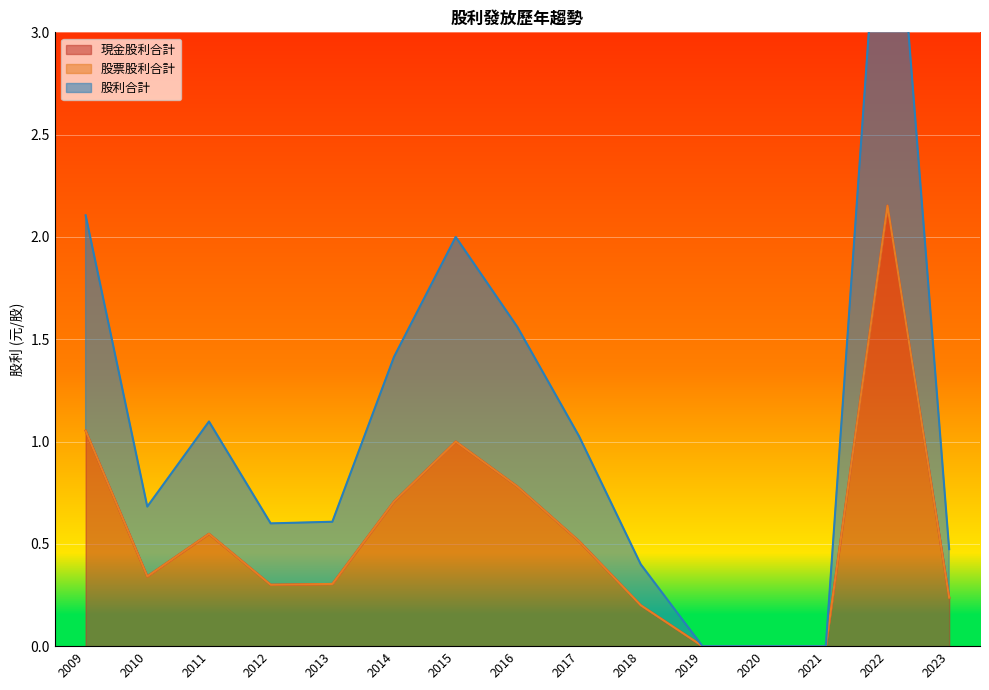

The 現金股利合計 series shows 0.4 at 2014. True or false?

False